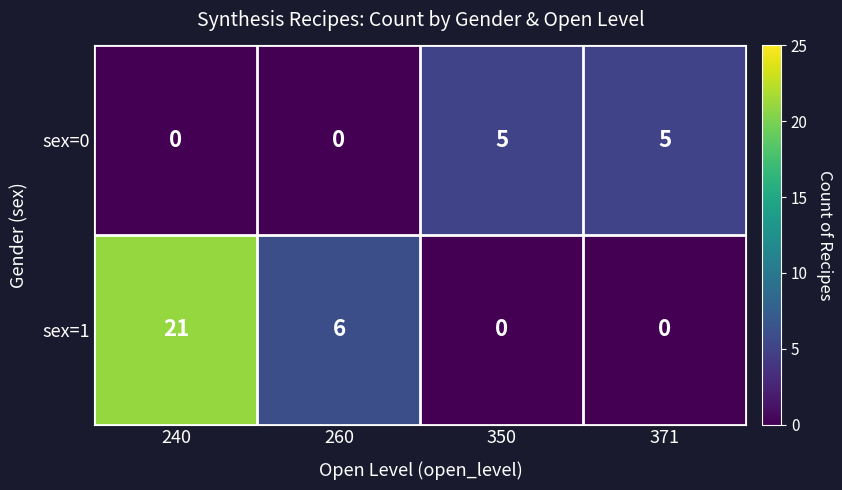

What is the sum of all sex=0 values?

10